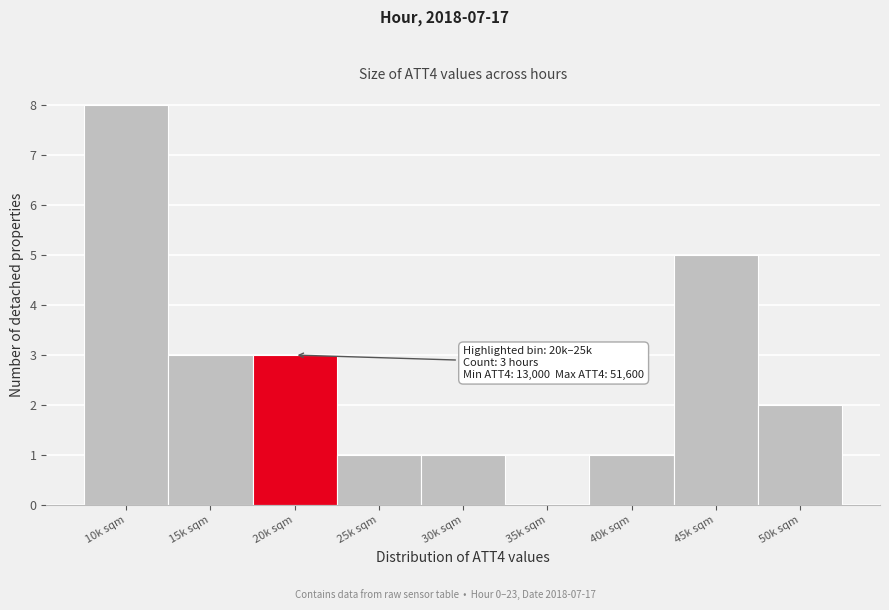

Reading left to right, what are all the values shown in this chart?

10k sqm=8	15k sqm=3	20k sqm=3	25k sqm=1	30k sqm=1	35k sqm=0	40k sqm=1	45k sqm=5	50k sqm=2